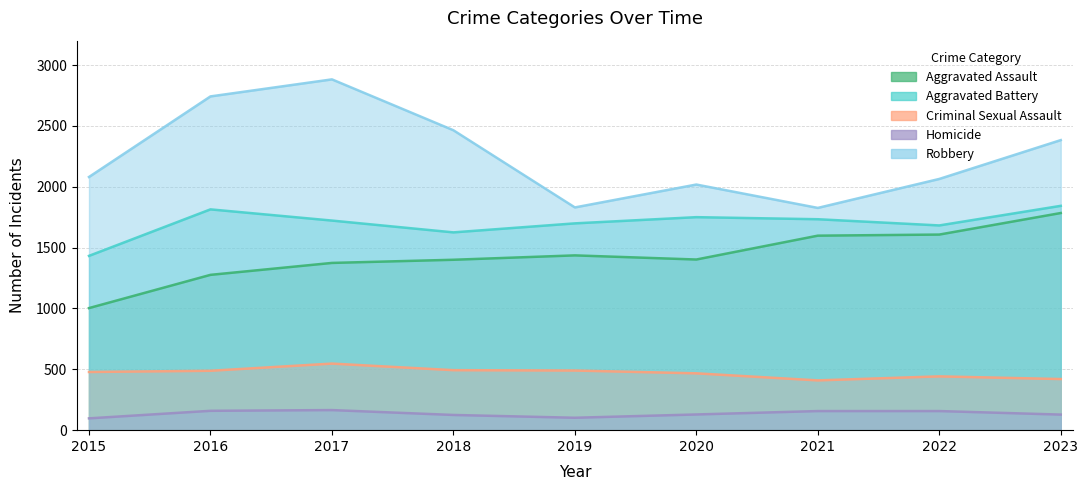

Which series has the largest range (max minus min)?

Robbery